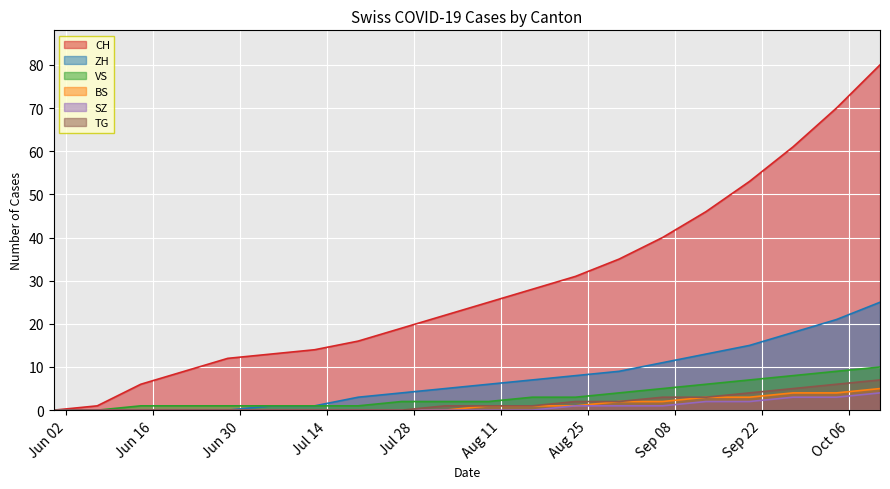

Count the number of data series in this chart.

6